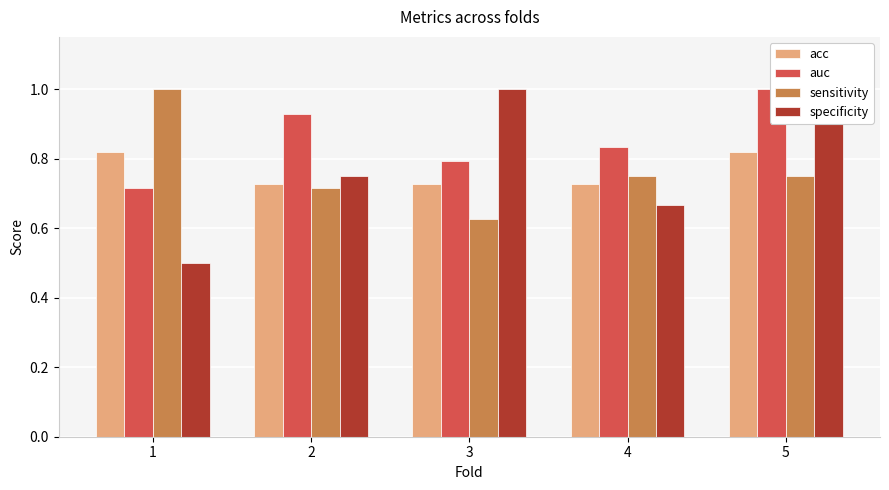

Reading left to right, list all the values displayed in this chart.

acc: 0.8	0.7	0.7	0.7	0.8
auc: 0.7	0.9	0.8	0.8	1.0
sensitivity: 1.0	0.7	0.6	0.8	0.8
specificity: 0.5	0.8	1.0	0.7	1.0